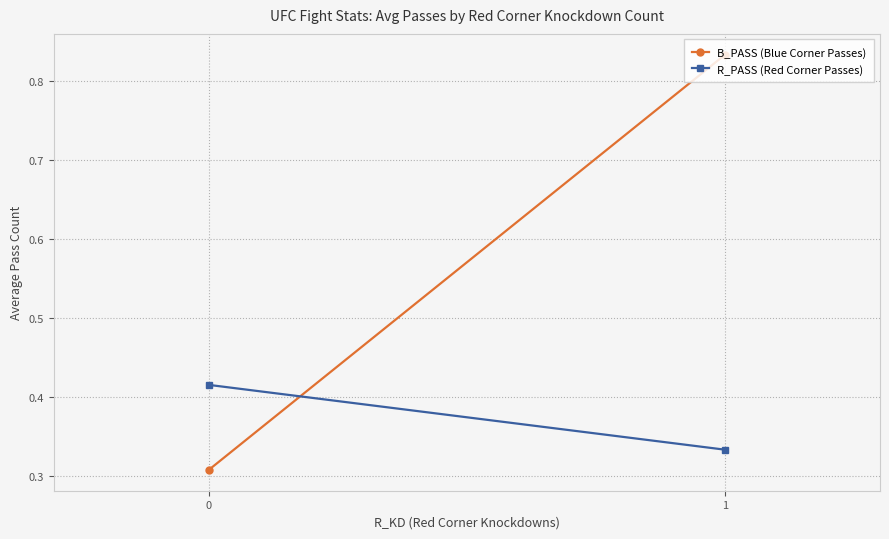

At 0, list the series in order from smallest to largest.

B_PASS (Blue Corner Passes), R_PASS (Red Corner Passes)